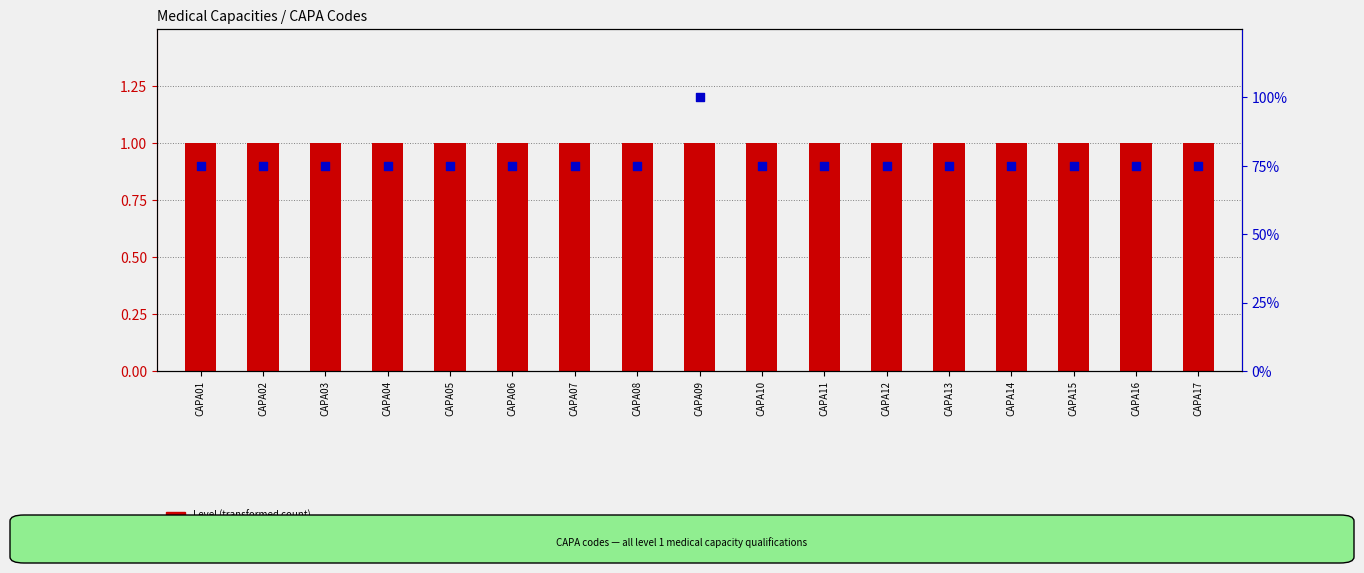

What is the total value across all series at CAPA09?

101